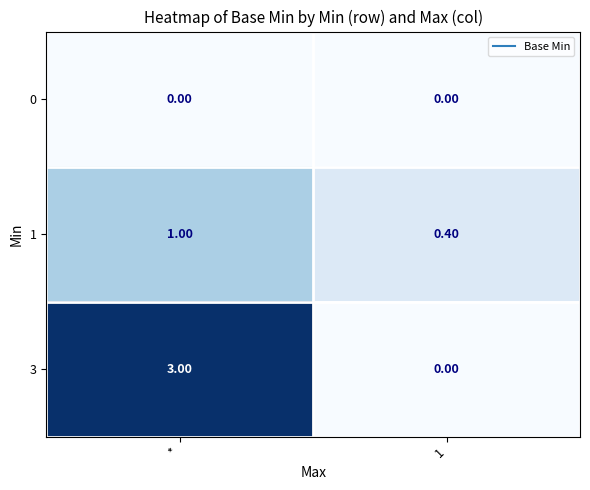

Rank the series by their average value, from lowest to highest.

0, 1, 3